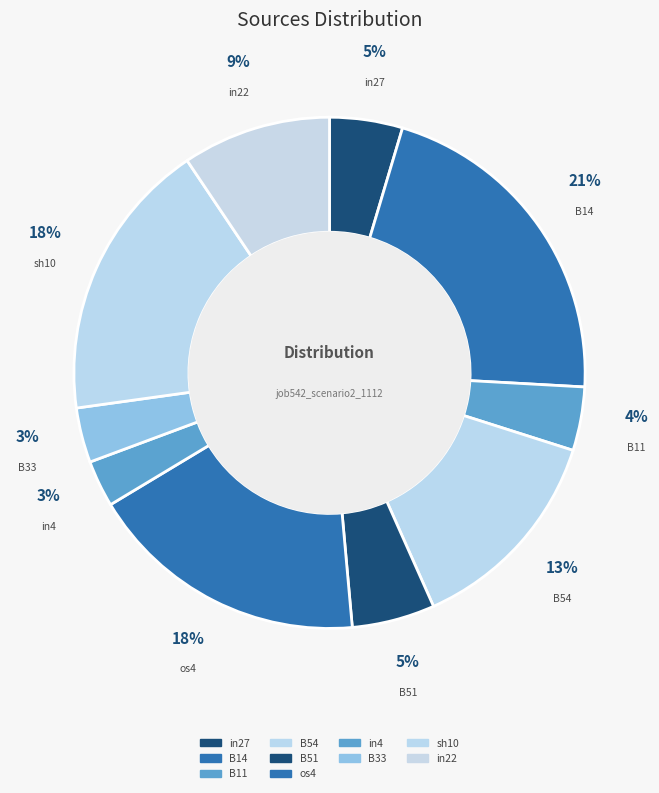

Which slice is the largest?

B14